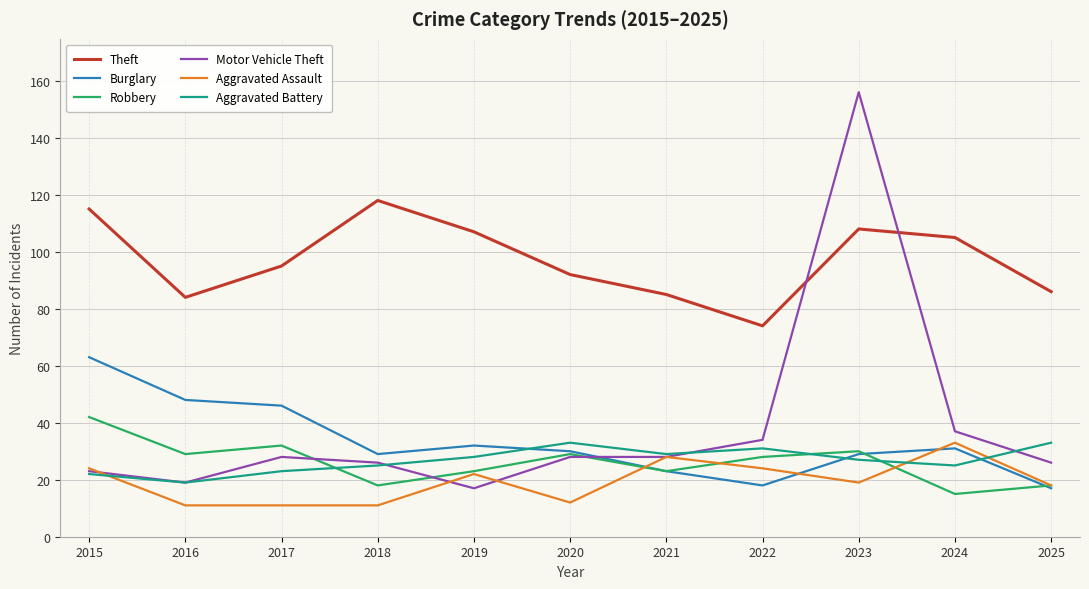

Reading left to right, list all the values displayed in this chart.

Theft: 115	84	95	118	107	92	85	74	108	105	86
Burglary: 63	48	46	29	32	30	23	18	29	31	17
Robbery: 42	29	32	18	23	29	23	28	30	15	18
Motor Vehicle Theft: 23	19	28	26	17	28	28	34	156	37	26
Aggravated Assault: 24	11	11	11	22	12	28	24	19	33	18
Aggravated Battery: 22	19	23	25	28	33	29	31	27	25	33